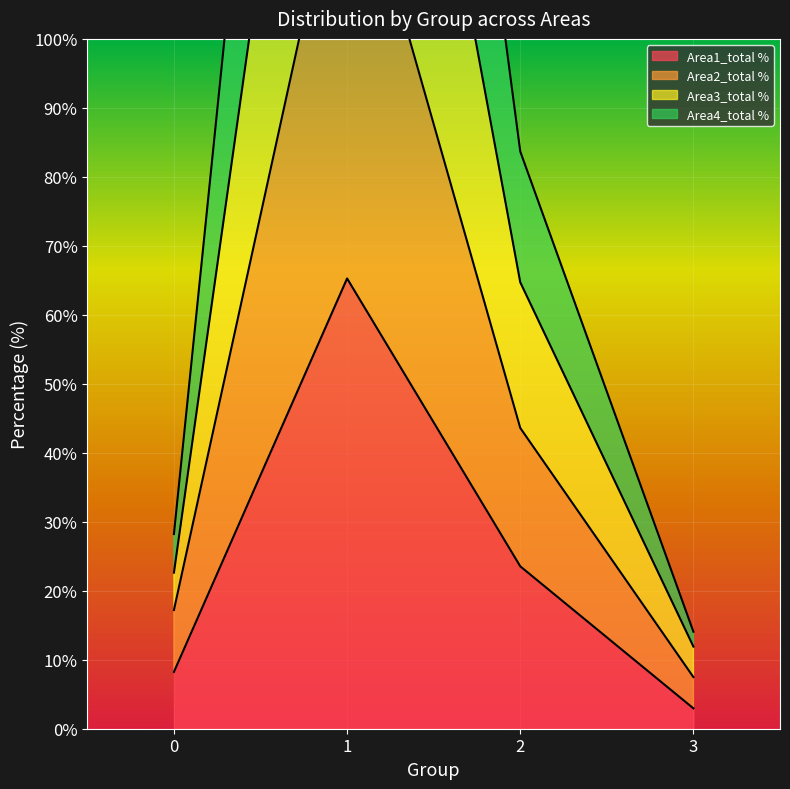

True or false: Area1_total % and Area2_total % intersect in this chart.

False